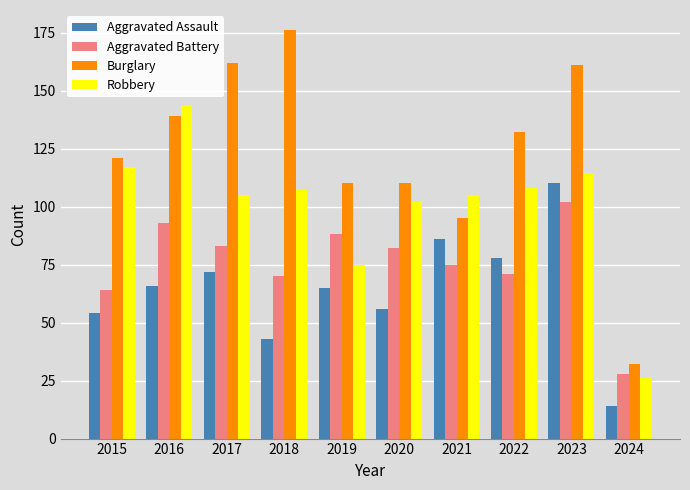

What is the sum of all Burglary values?

1238